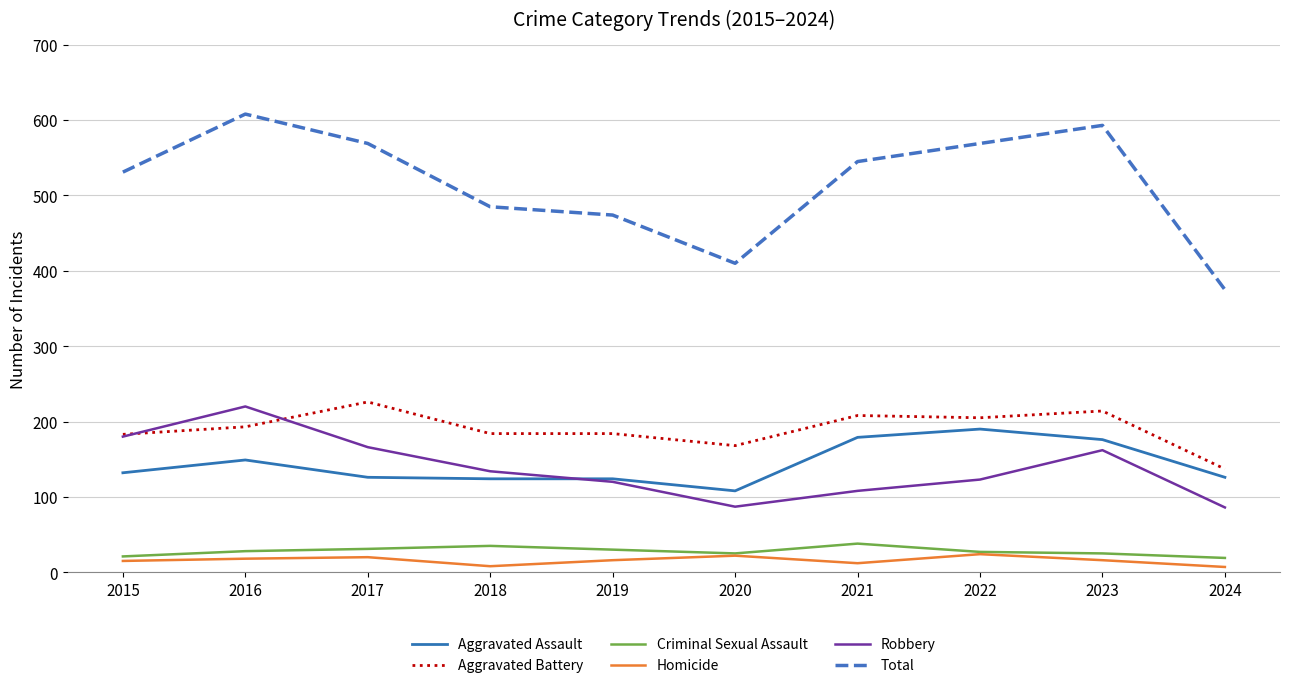

Rank the series at 2023 from lowest to highest value.

Homicide, Criminal Sexual Assault, Robbery, Aggravated Assault, Aggravated Battery, Total